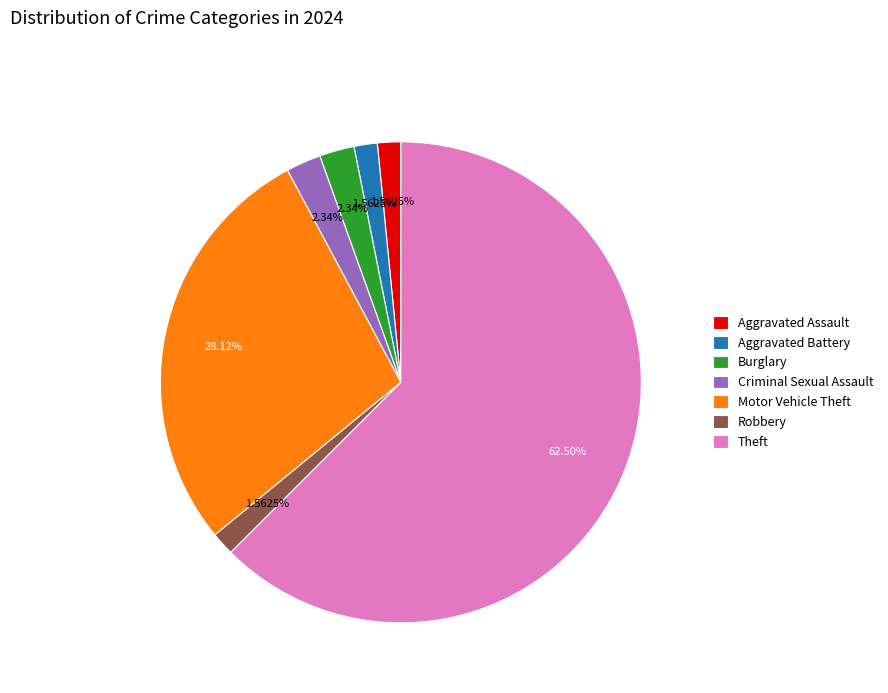

How many segments does this pie chart have?

7